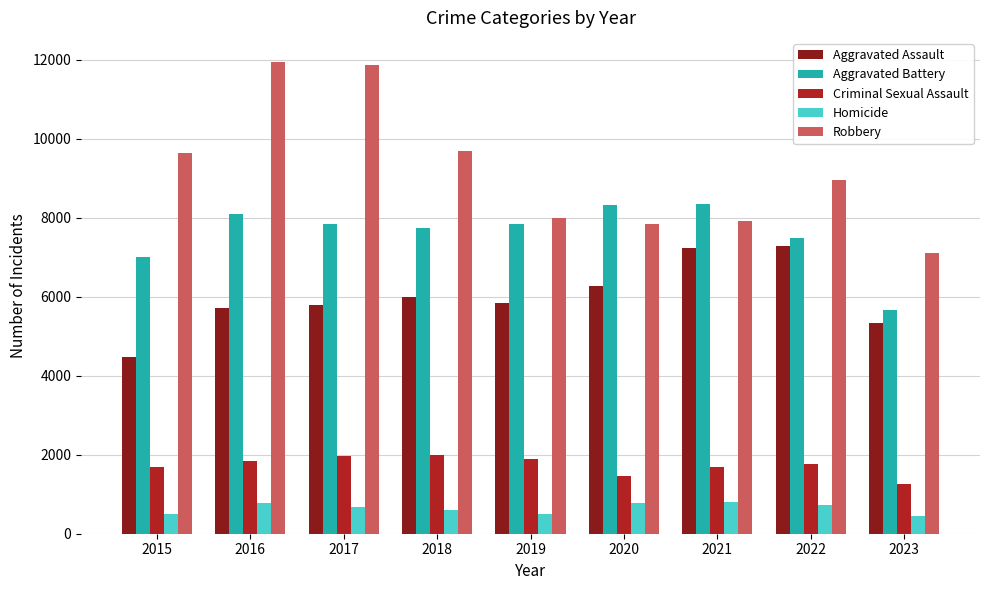

The value of Robbery at 2020 is 2948. True or false?

False